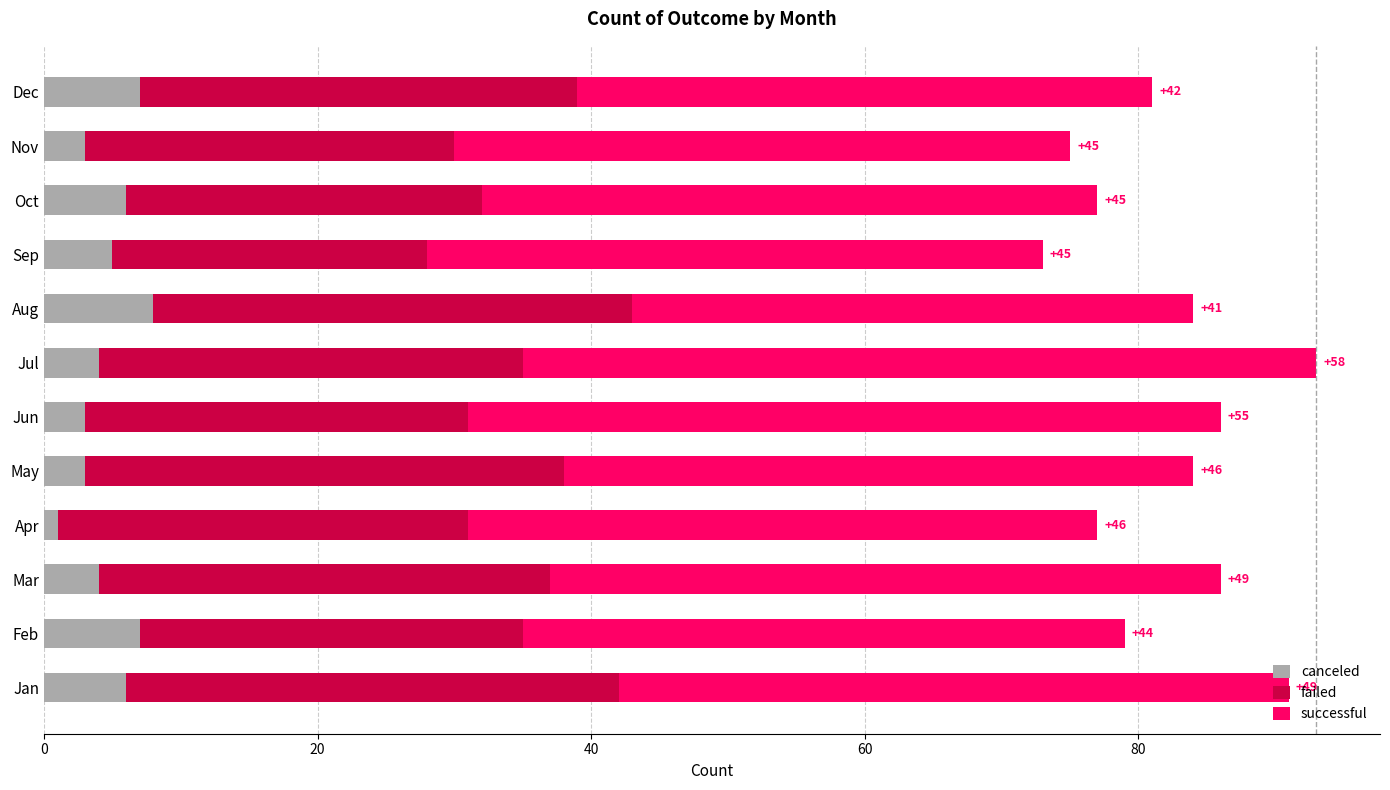

What value does the canceled series have at Dec?

7